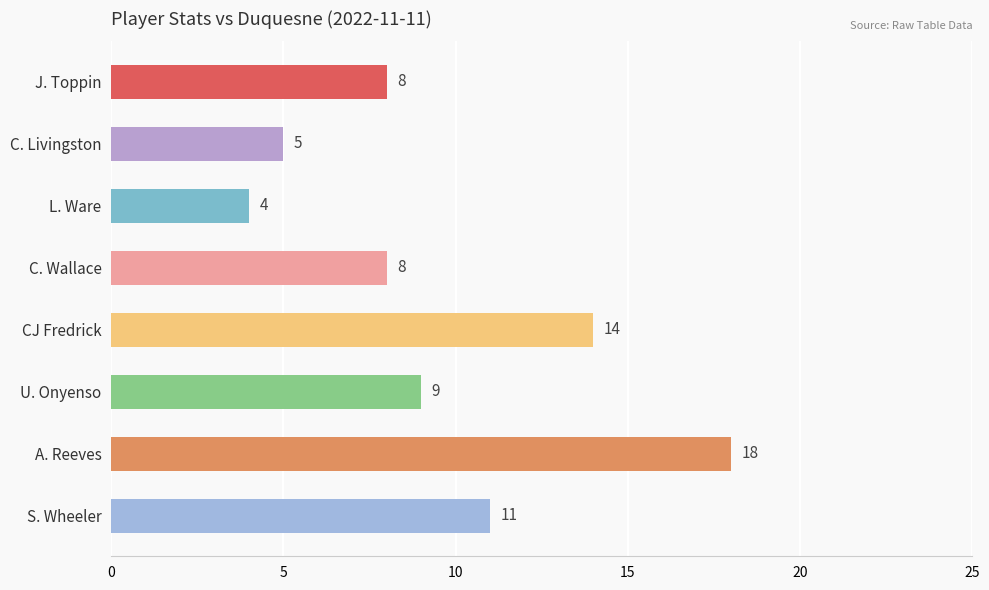

How many data points are less than 9?

4